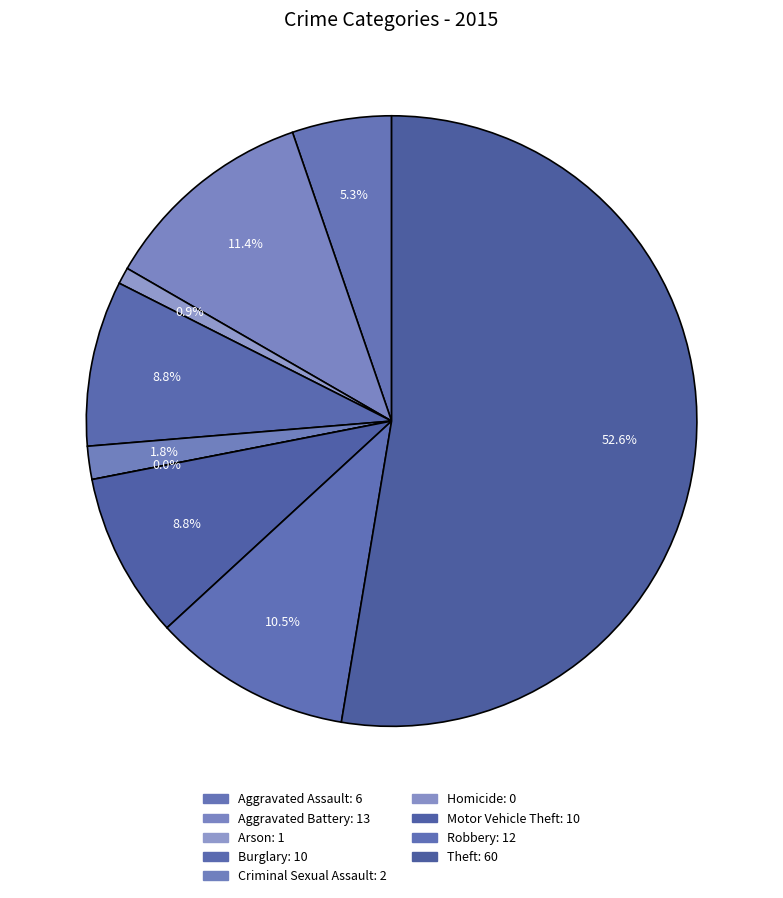

Which slice represents more than half of the pie?

Theft